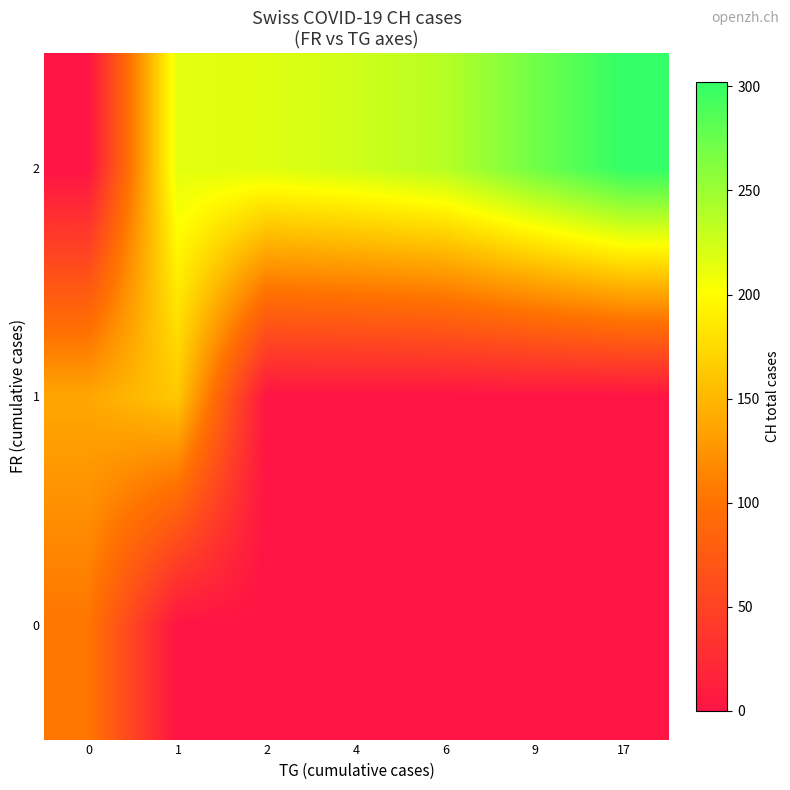

Reading left to right, transcribe all the data shown in this chart.

0: 0=103	1=0	2=0	4=0	6=0	9=0	17=0
1: 0=139	1=162	2=0	4=0	6=0	9=0	17=0
2: 0=0	1=215	2=217	4=225	6=237	9=271	17=302